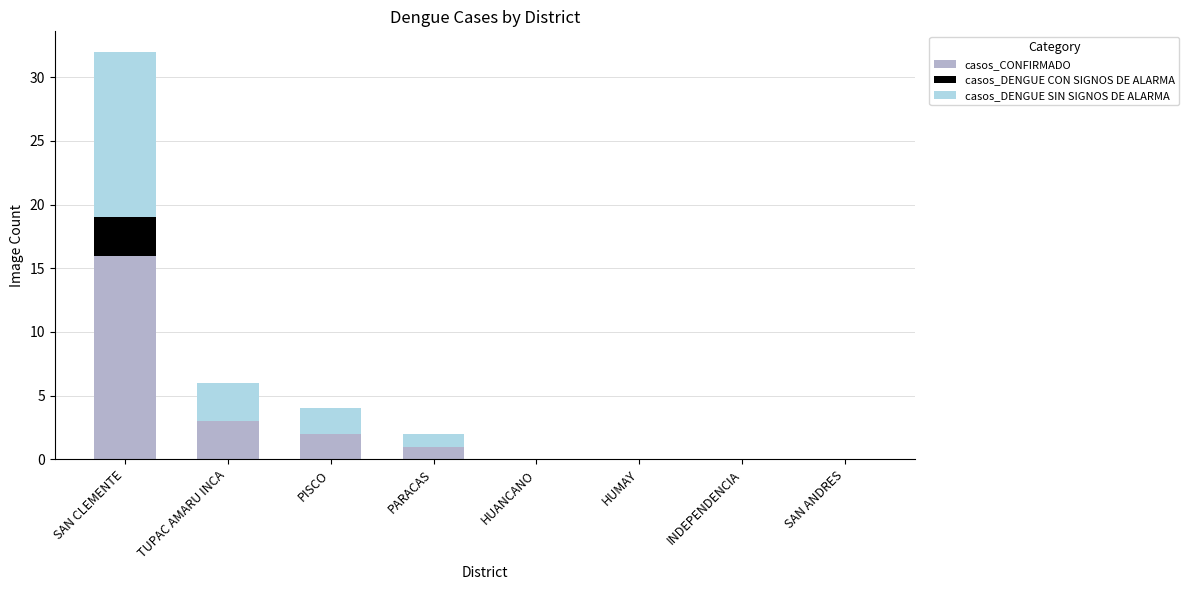

Count the number of categories in the chart.

8